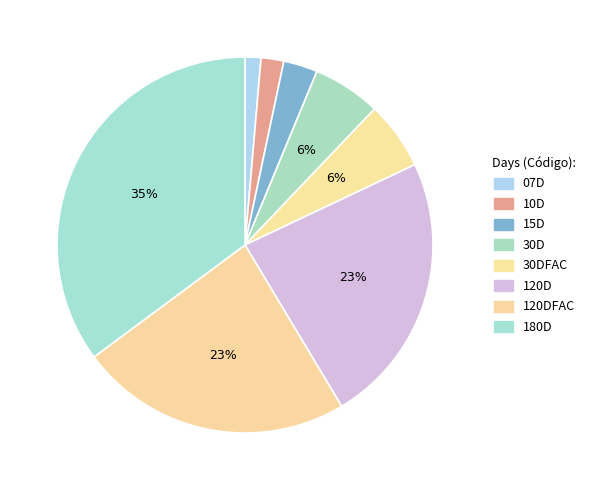

Is 07D the majority of the pie?

No